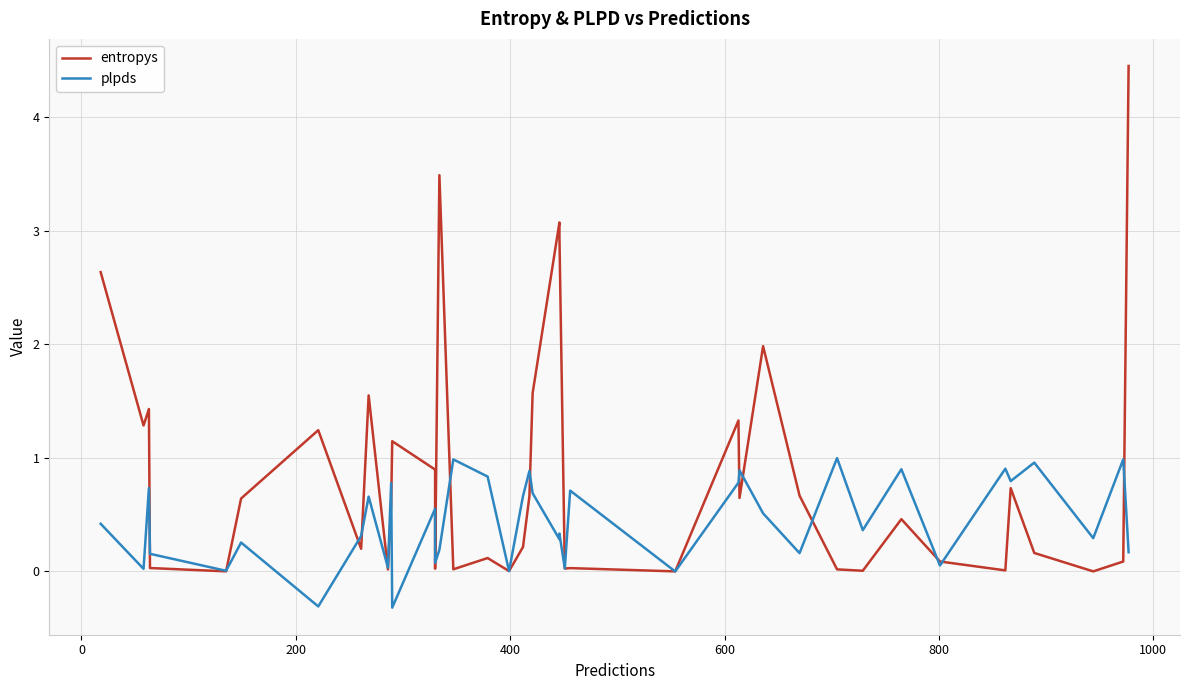

Does the chart have visible grid lines?

Yes